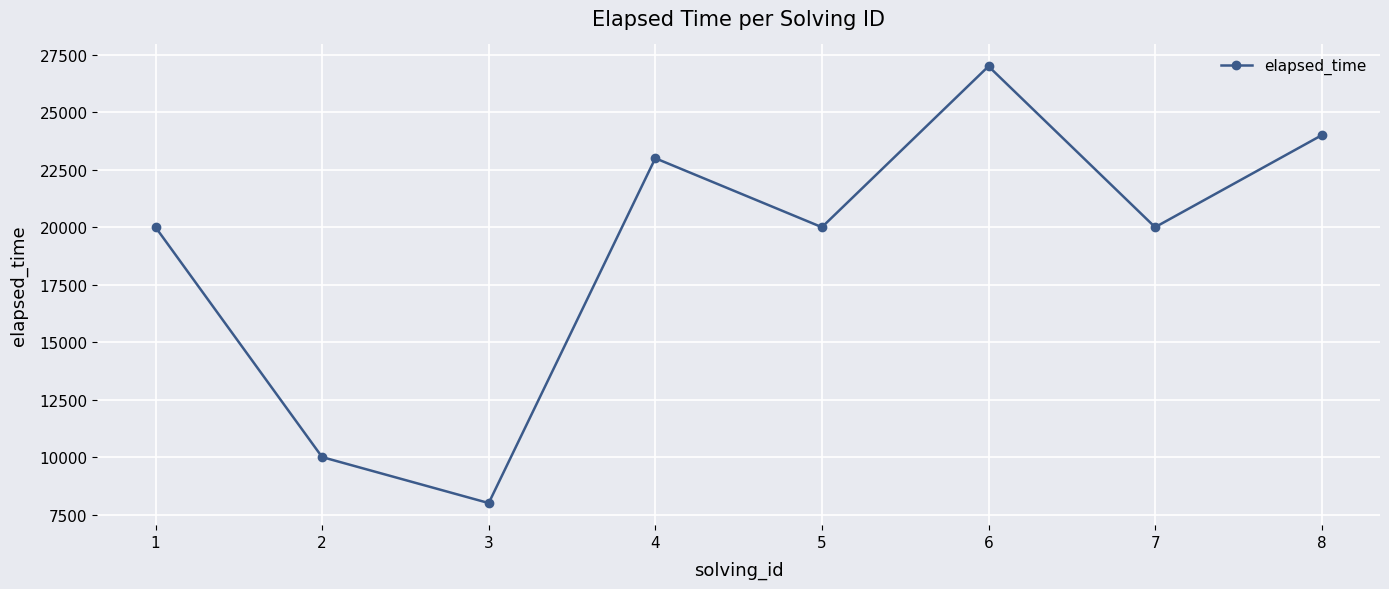

The value at 6 is 35945. True or false?

False